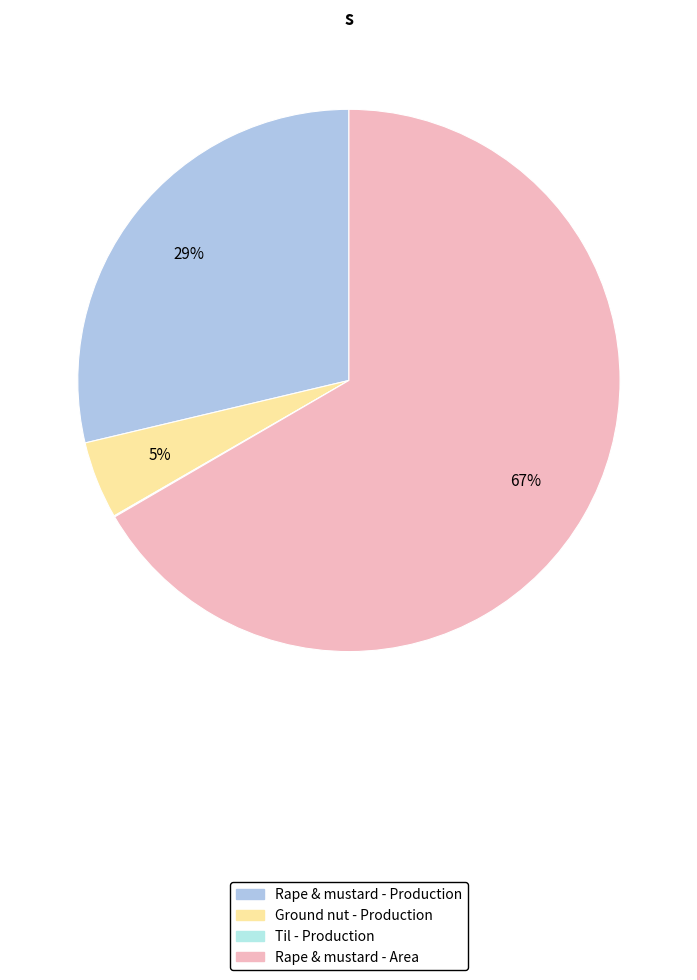

To the nearest percent, what is the difference between the largest and smallest slice percentages?

67%